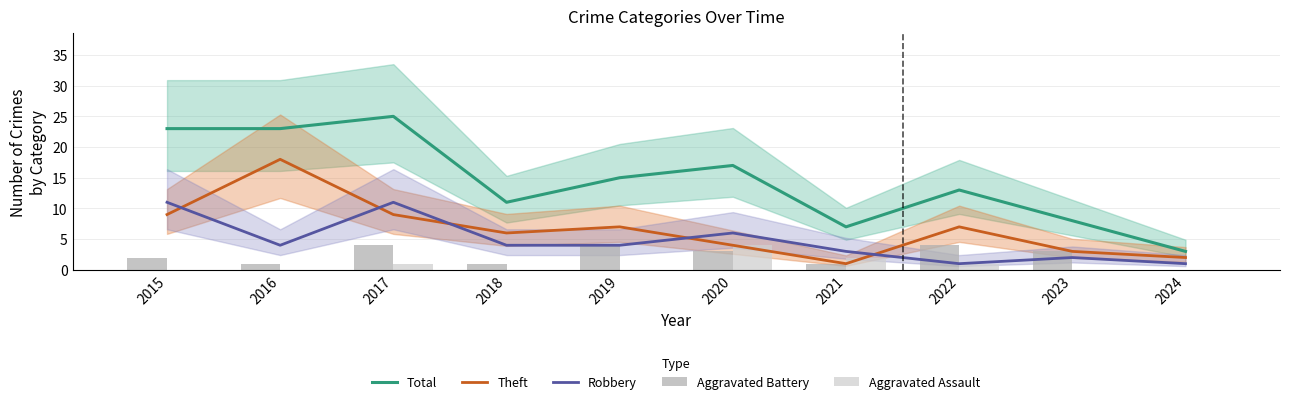

Reading left to right, extract all data points from this chart.

Total: 23	23	25	11	15	17	7	13	8	3
Theft: 9	18	9	6	7	4	1	7	3	2
Robbery: 11	4	11	4	4	6	3	1	2	1
Aggravated Battery: 2	1	4	1	4	3	1	4	3	0
Aggravated Assault: 0	0	1	0	0	4	2	1	0	0